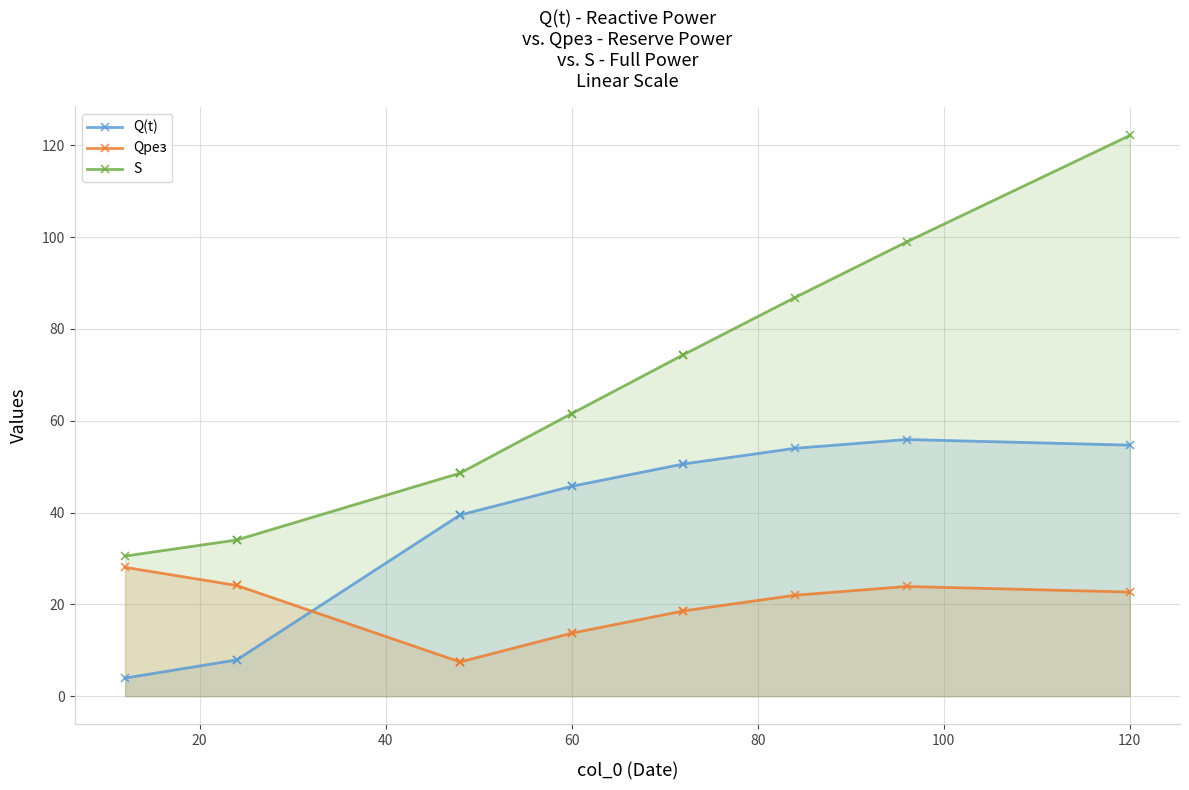

At how many categories does at least one series exceed 100?

1